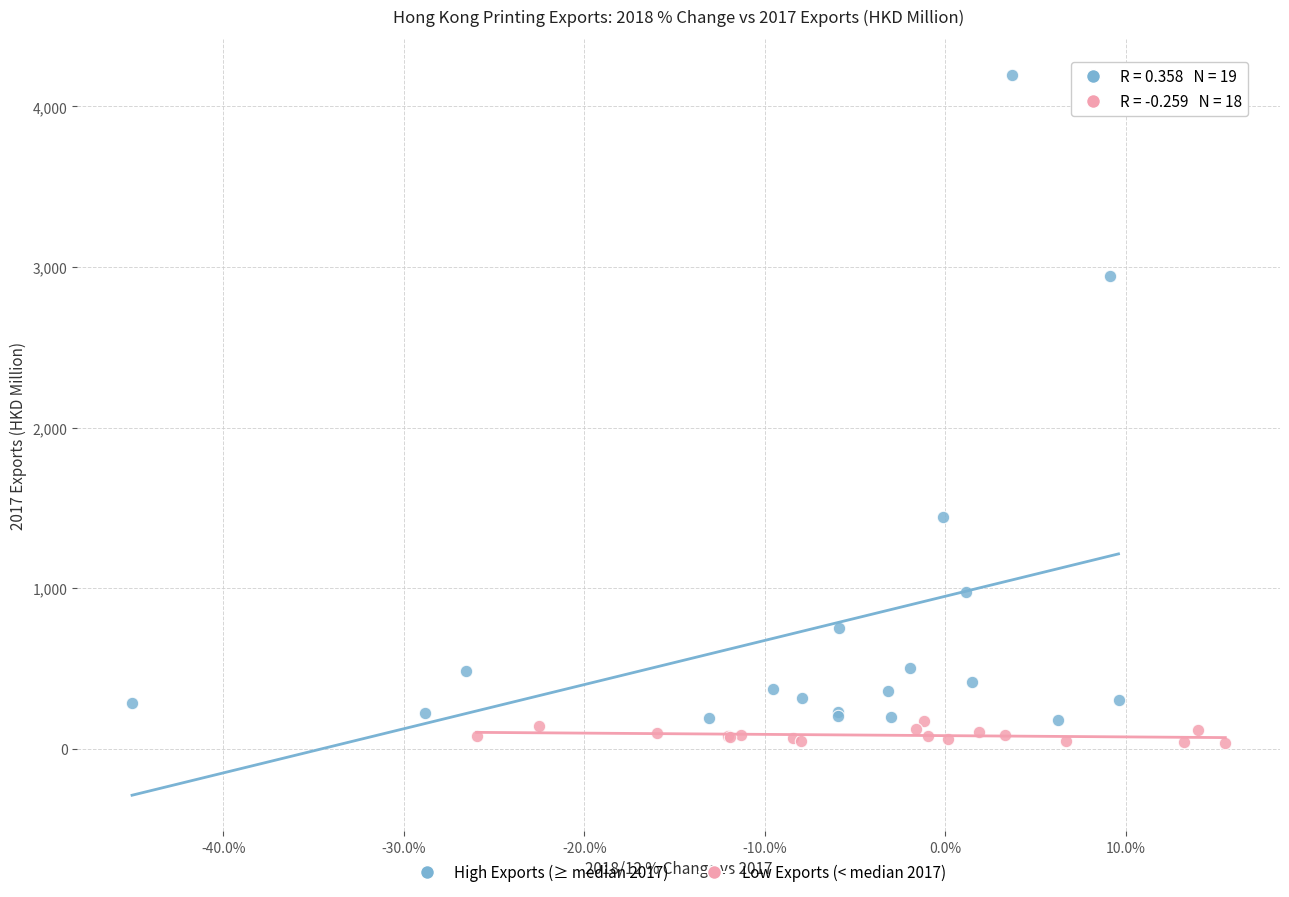

What are all the series names shown in the legend?

High Exports (≥ median 2017), Low Exports (< median 2017)